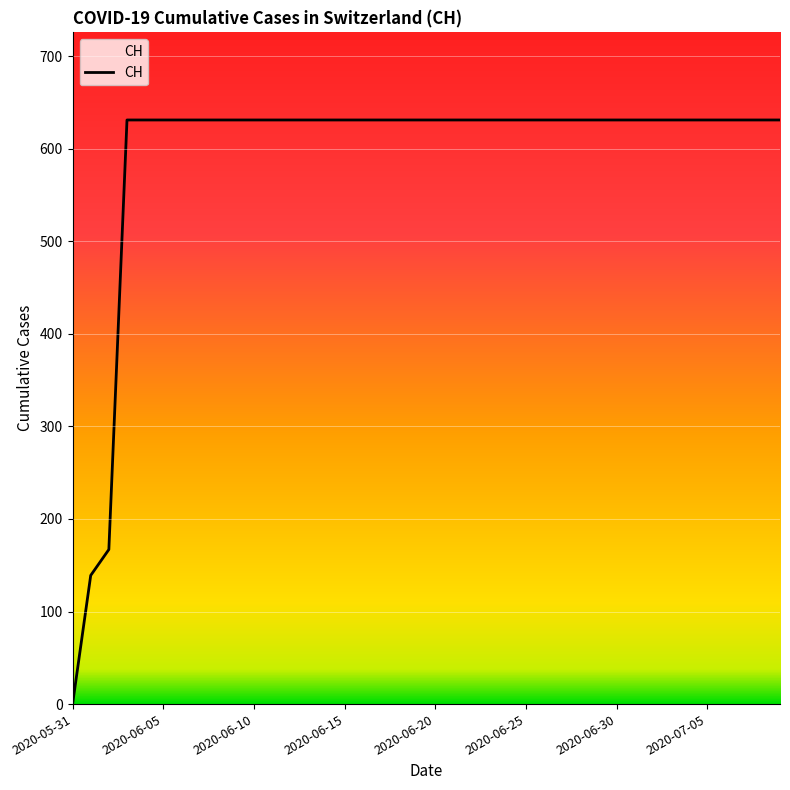

What is the sum of all values?

23653